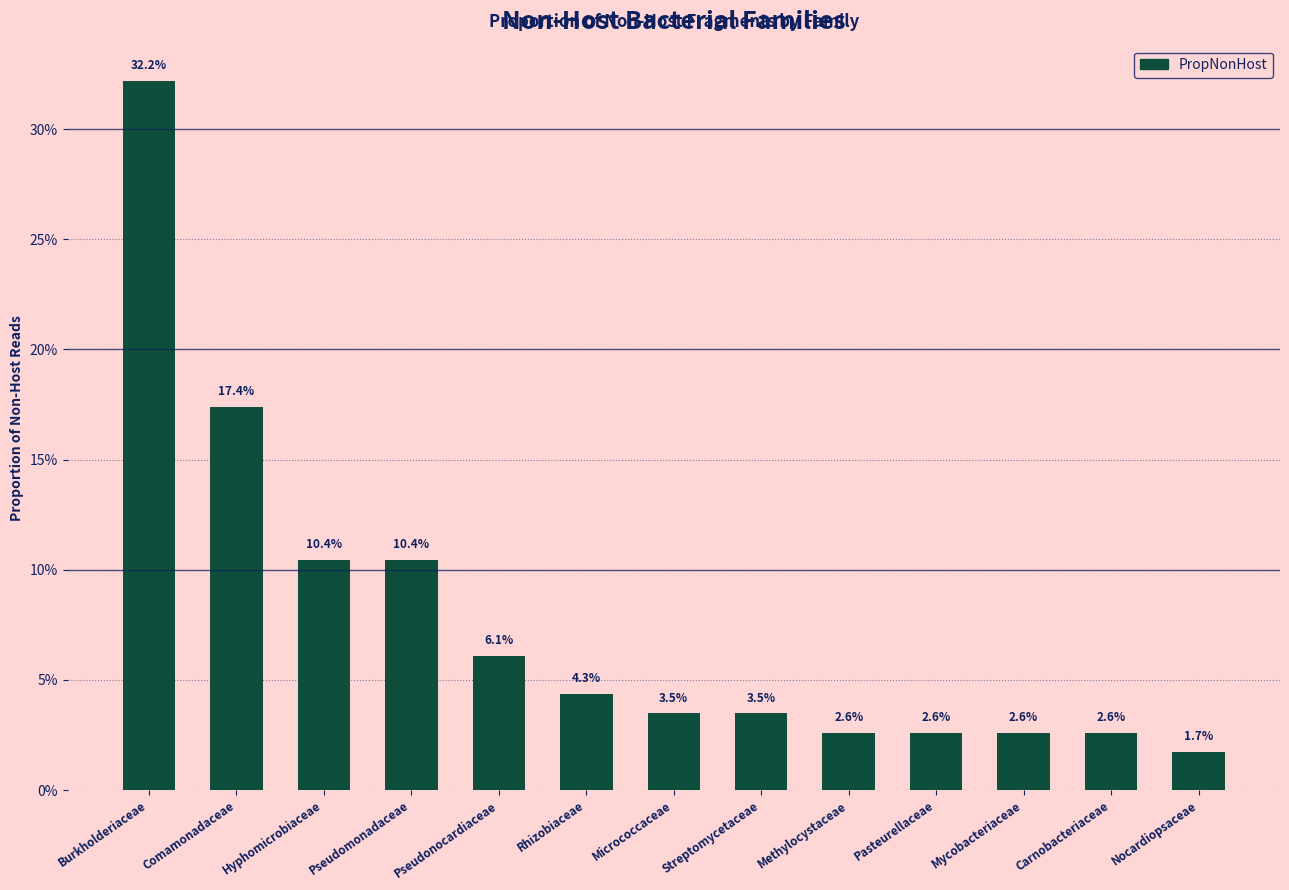

Which category has the lowest value across all series?

Nocardiopsaceae